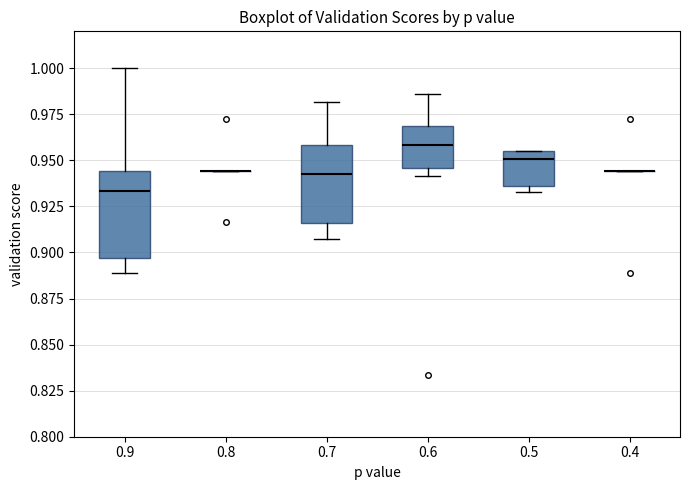

Reading left to right, read every box against the y-axis: the position of its median line, the range the box covers, and the ends of its whiskers. The values are not printed on the chart, so give them approximately, as read against the axis.

0.9: median 0.935, box 0.895 to 0.945, whiskers 0.890 to 1.000
0.8: box collapsed to a line at 0.945, whiskers 0.945 to 0.945
0.7: median 0.945, box 0.915 to 0.960, whiskers 0.905 to 0.980
0.6: median 0.960, box 0.945 to 0.970, whiskers 0.940 to 0.985
0.5: median 0.950, box 0.935 to 0.955, whiskers 0.935 (just below the box's lower edge) to 0.955
0.4: box collapsed to a line at 0.945, whiskers 0.945 to 0.945